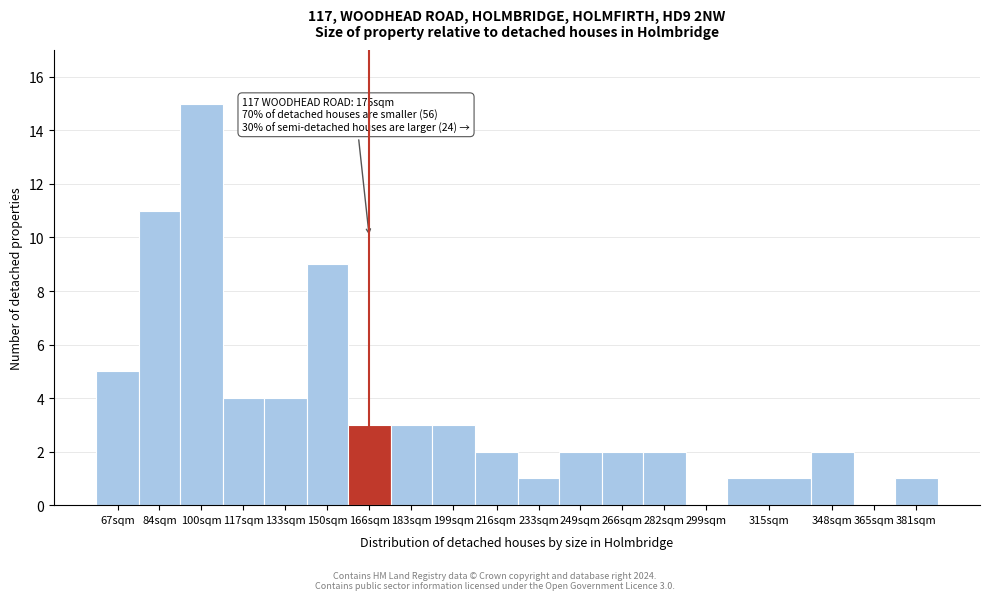

Reading left to right, list all the values displayed in this chart.

67sqm=5	84sqm=11	100sqm=15	117sqm=4	133sqm=4	150sqm=9	166sqm=3	183sqm=3	199sqm=3	216sqm=2	233sqm=1	249sqm=2	266sqm=2	282sqm=2	299sqm=0	315sqm=1	348sqm=2	365sqm=0	381sqm=1